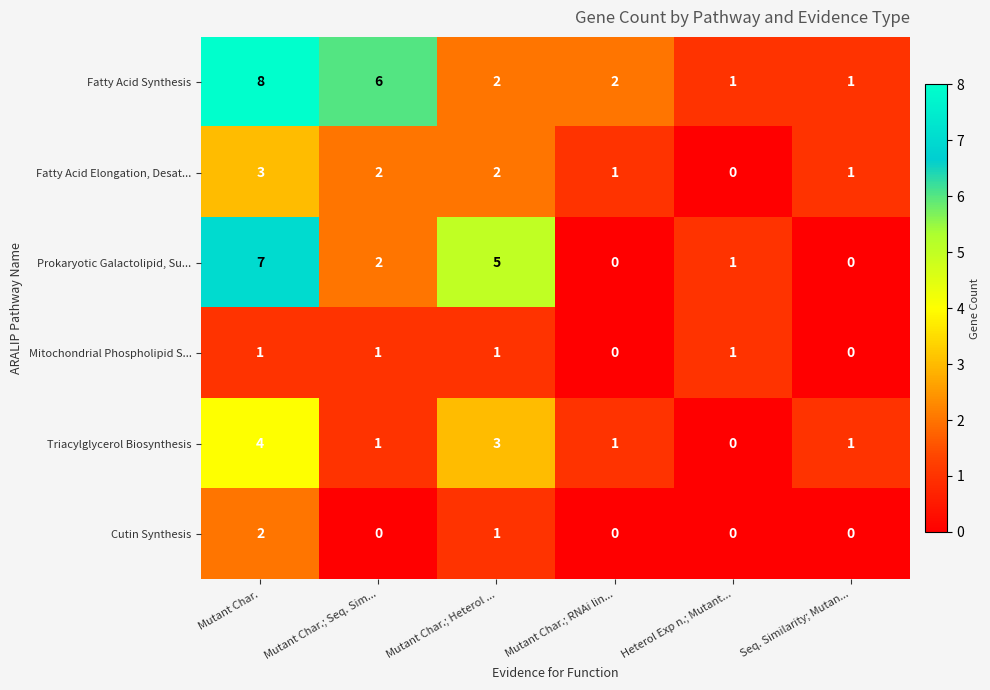

How many categories are shown in the chart?

6